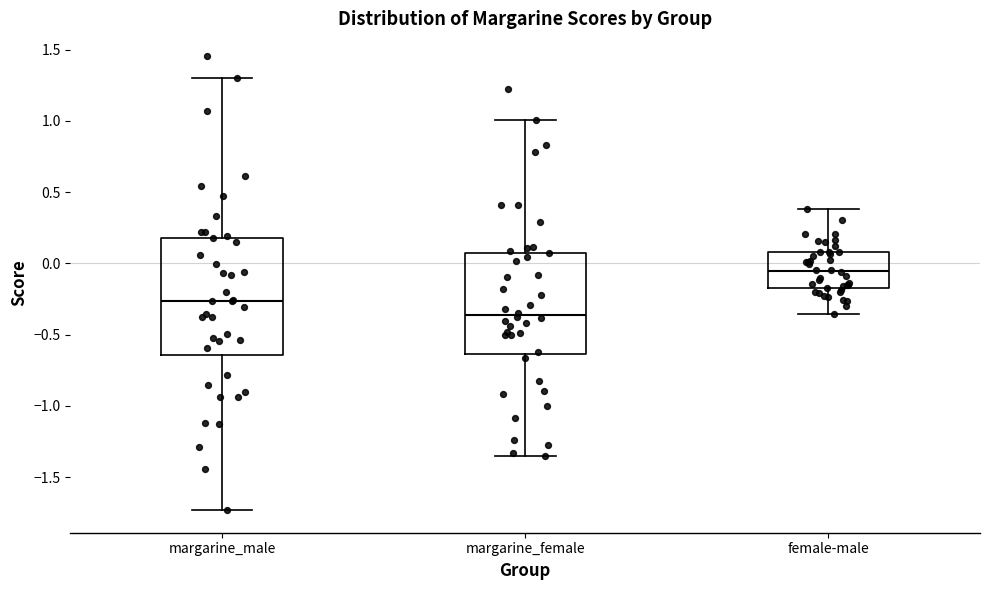

Which box has the lowest median line?

margarine_female